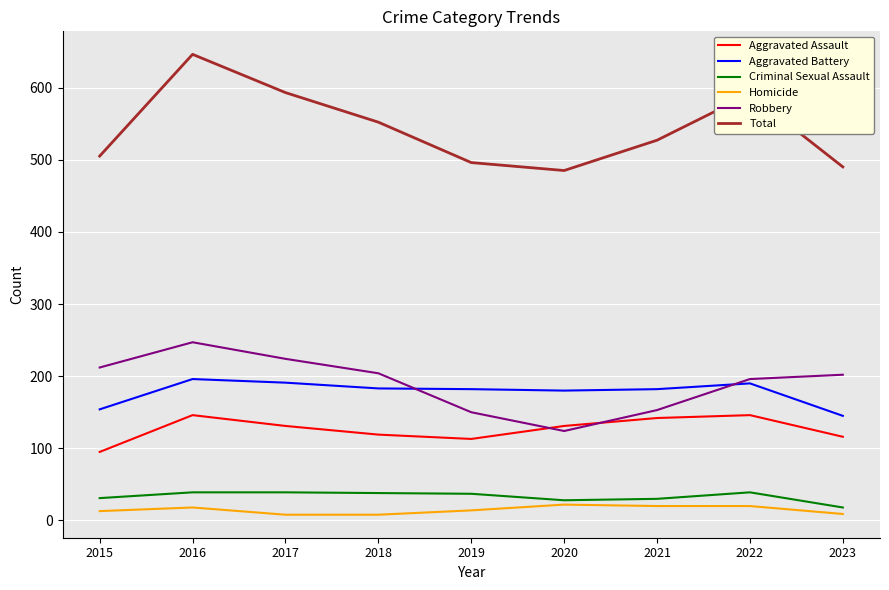

Is the value of Total at 2017 greater than the value of Aggravated Assault at 2016?

Yes